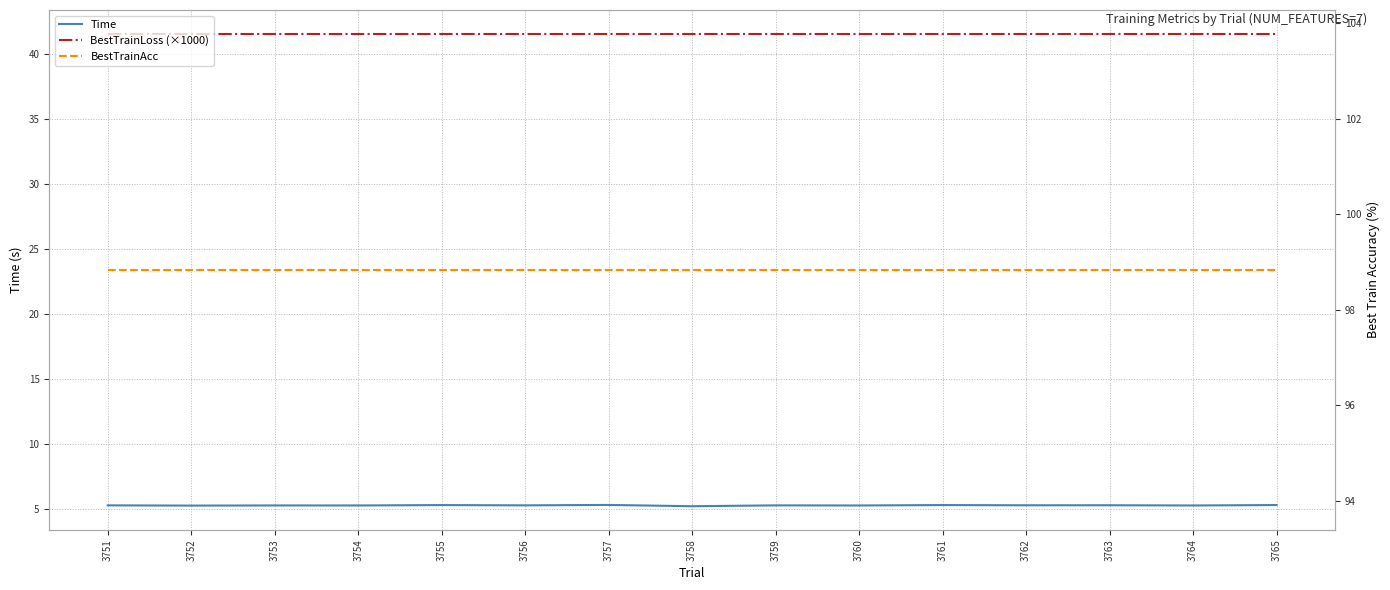

True or false: BestTrainAcc and BestTrainLoss (×1000) intersect in this chart.

False